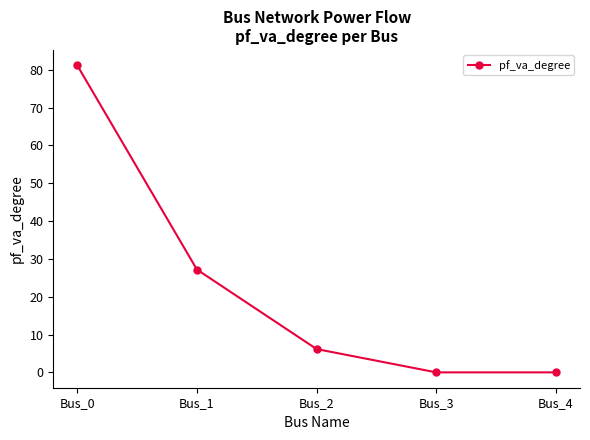

Where is the data nearest to the value 40?

Bus_1